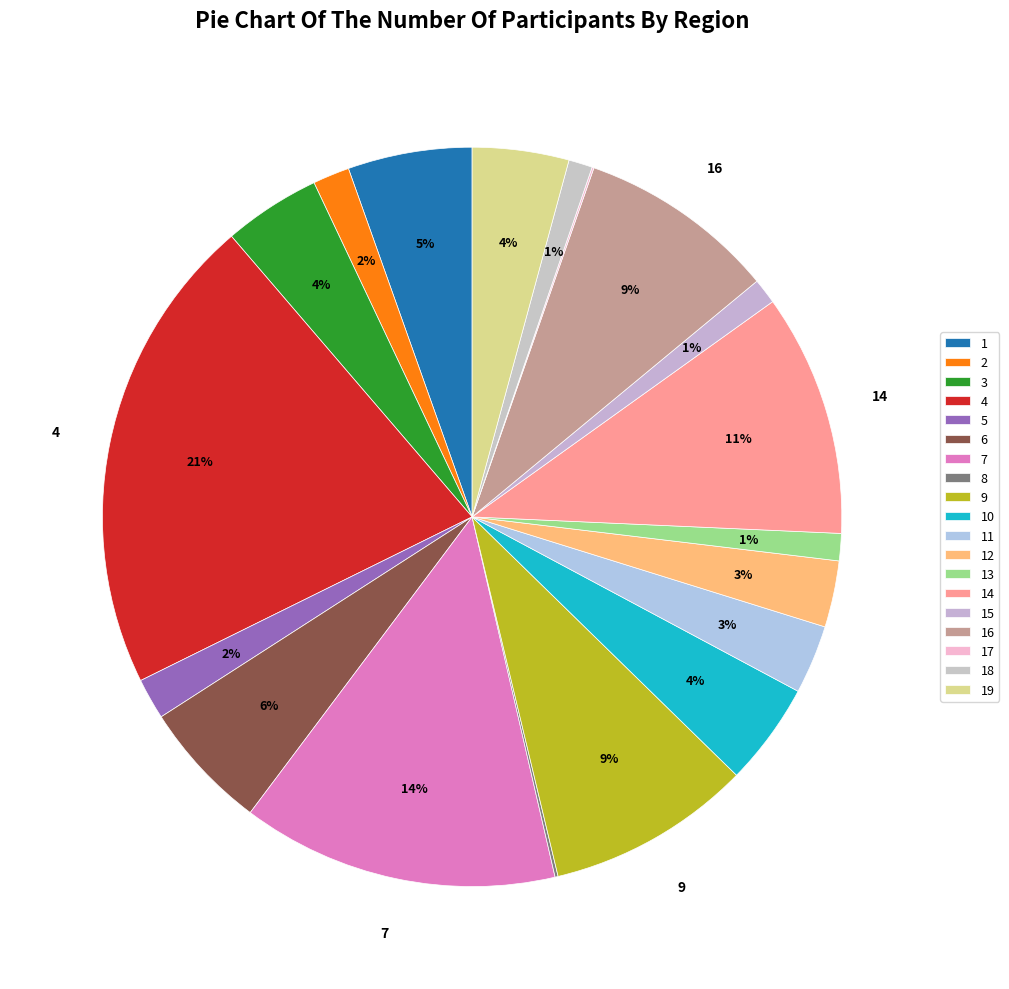

Which category has the biggest portion of the pie?

4